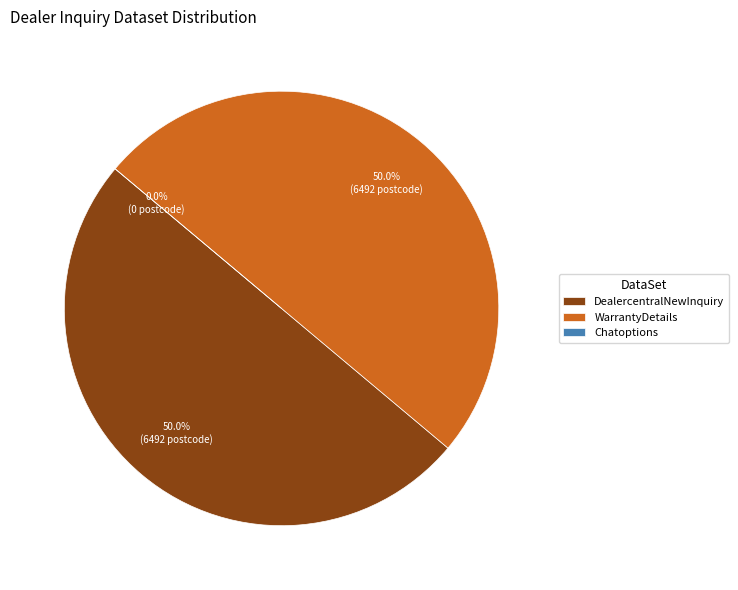

To the nearest percent, what is the average slice percentage?

33%